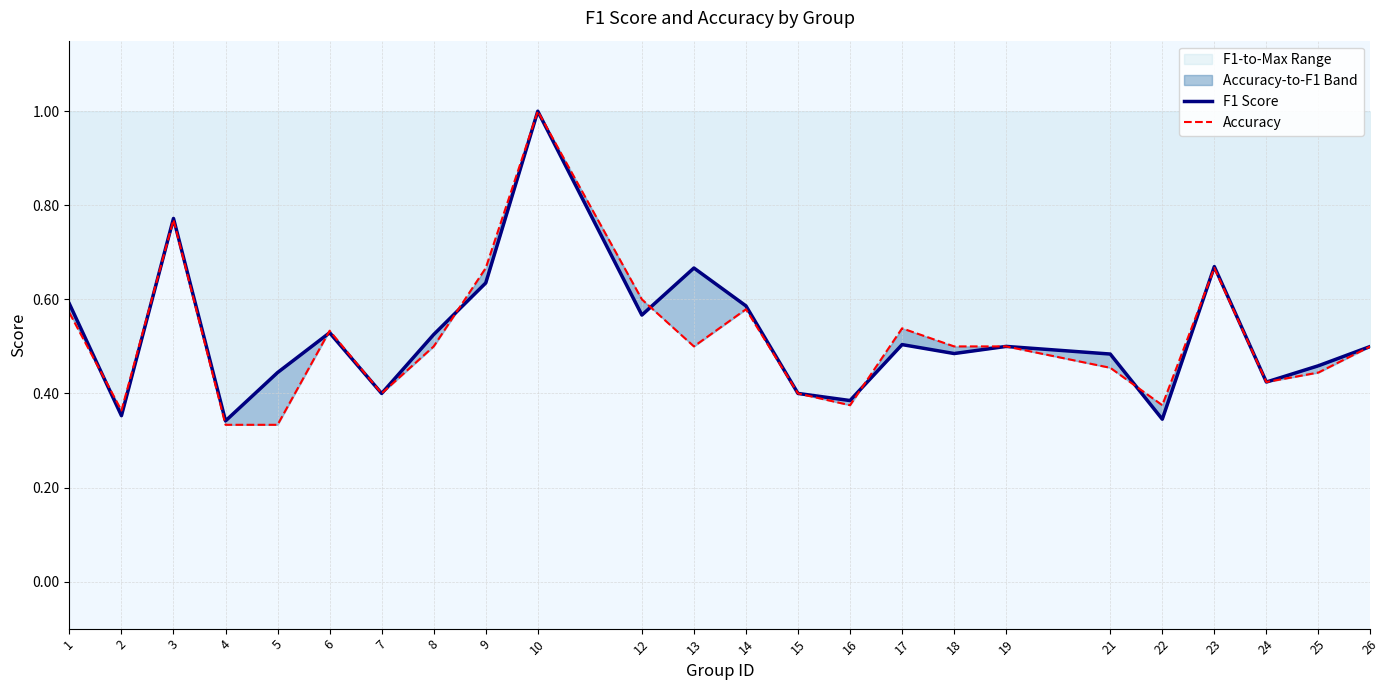

Where is the first local maximum for F1 Score?

3